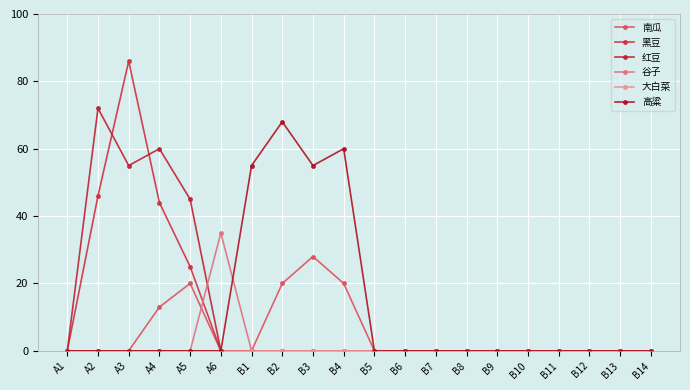

Is it true that 高粱 equals 55 at B1?

True